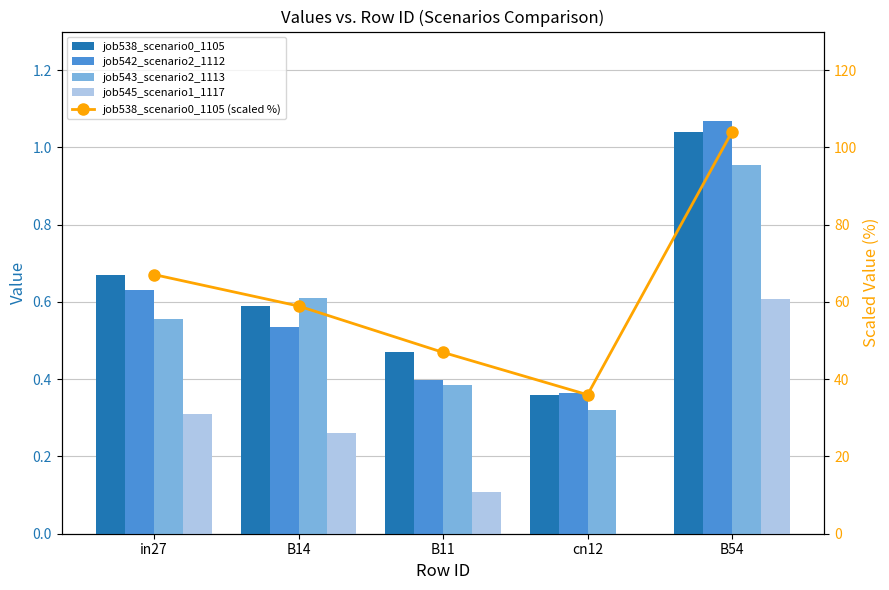

What position from the left is B54?

5